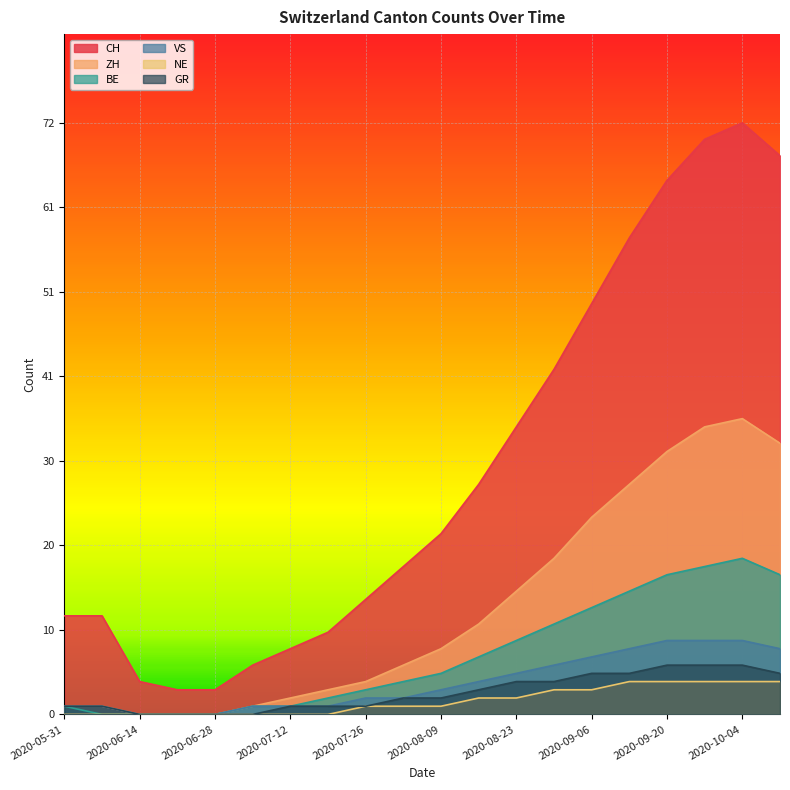

Where is NE nearest to the value 2?

2020-08-16